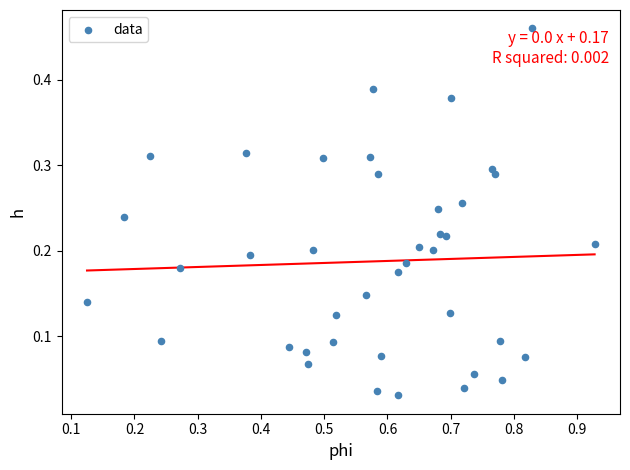

What is the range of X values (max minus min)?

0.8